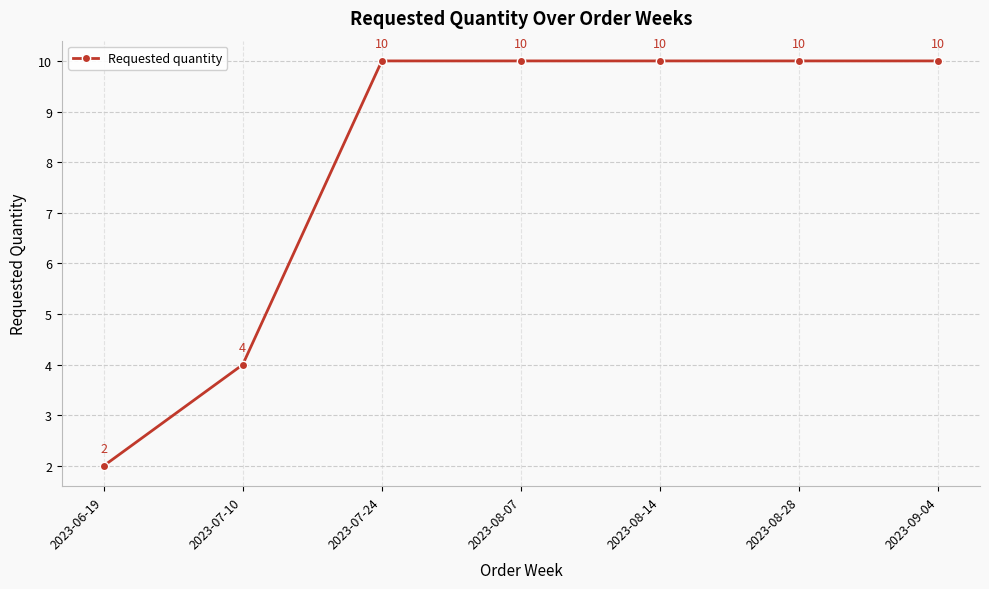

Reading left to right, what are all the values shown in this chart?

2023-06-19=2	2023-07-10=4	2023-07-24=10	2023-08-07=10	2023-08-14=10	2023-08-28=10	2023-09-04=10